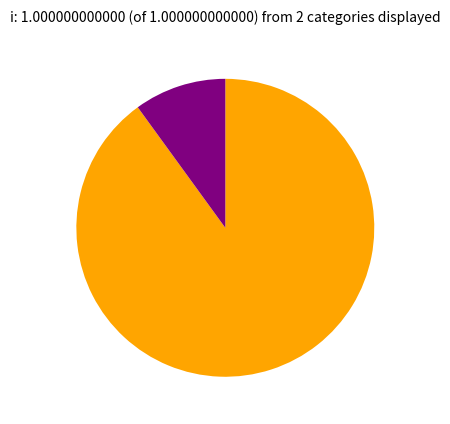

Is there any slice that represents more than half of the pie?

Yes